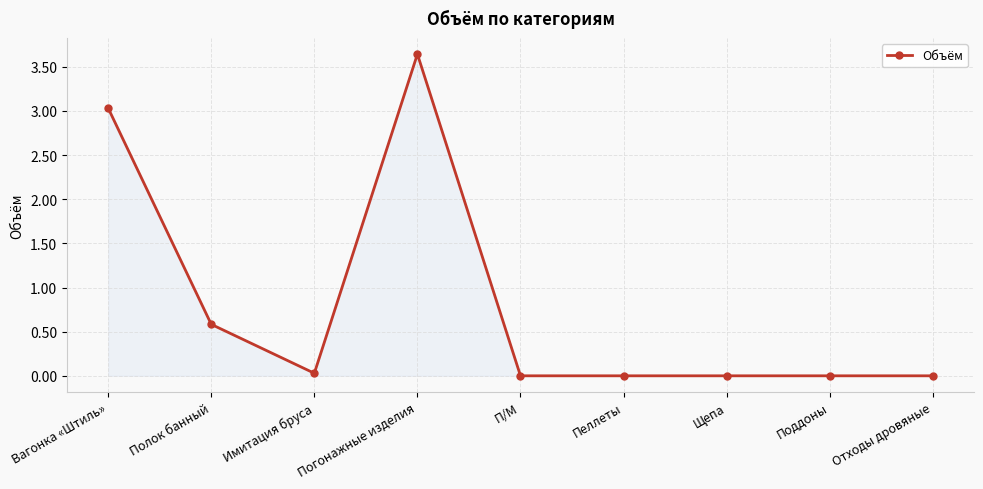

What is the change in value from Полок банный to П/М?

-0.6